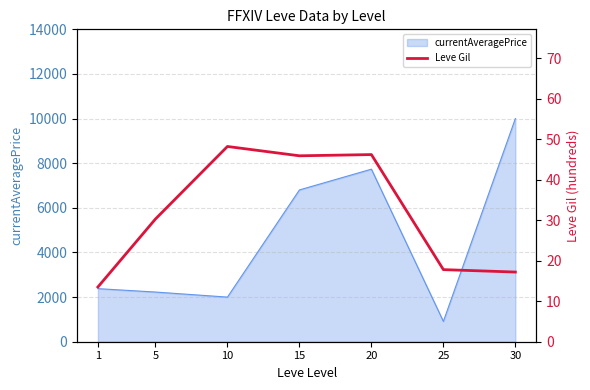

The value of currentAveragePrice at 20 is 13642.8. True or false?

False